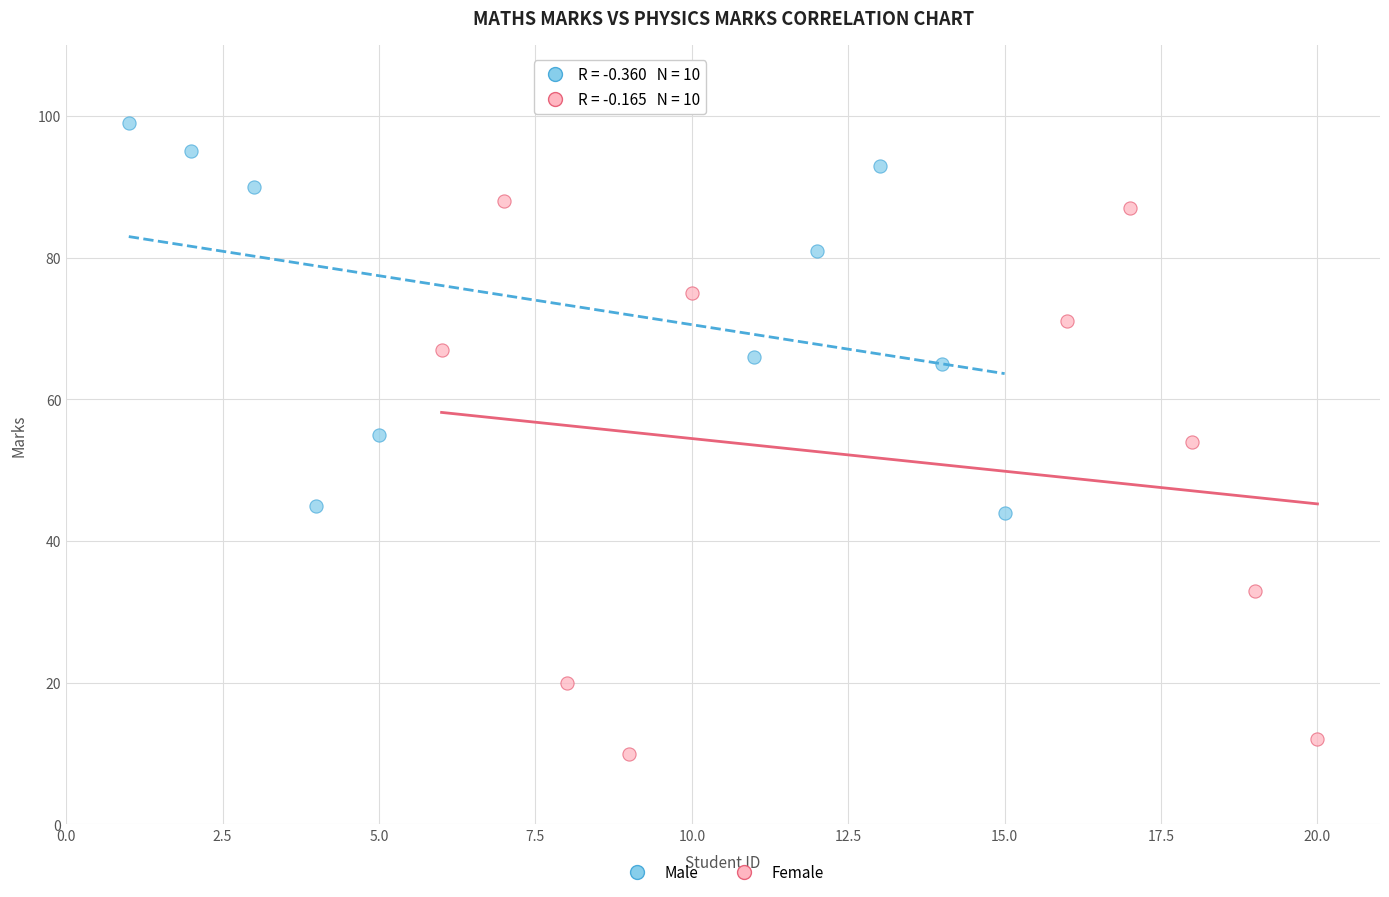

Which series has the largest Y range (max minus min)?

Female